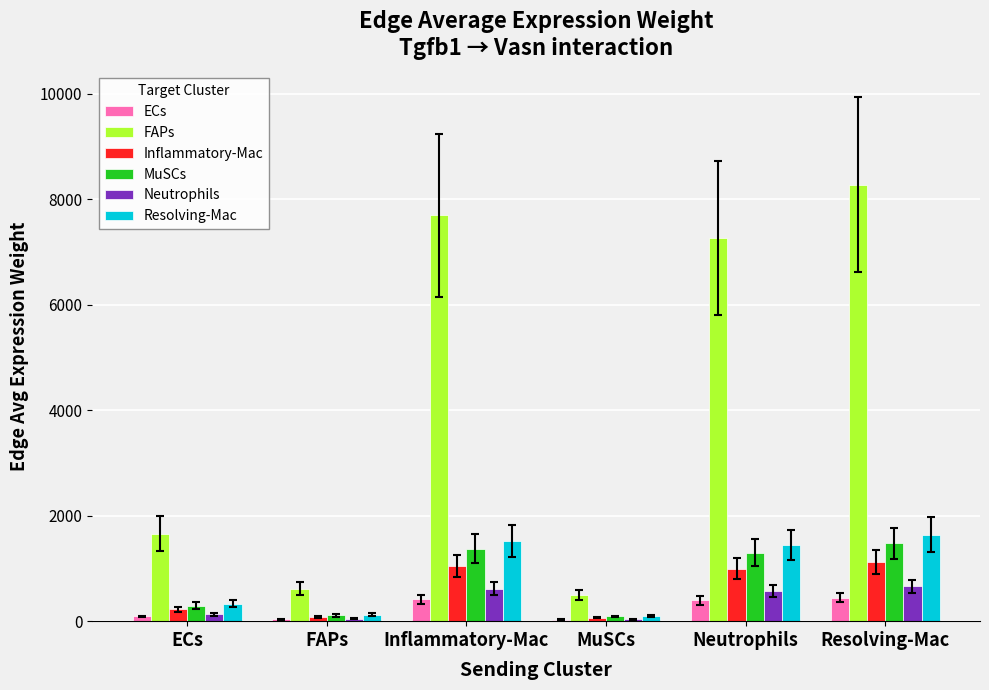

Is the value of Neutrophils at MuSCs greater than the value of Inflammatory-Mac at Resolving-Mac?

No